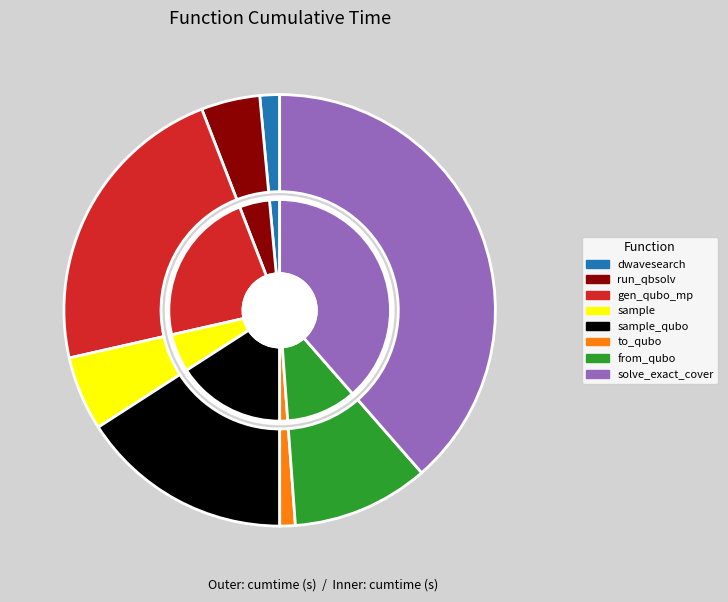

What is the change in value from sample_qubo to to_qubo?

-79.1